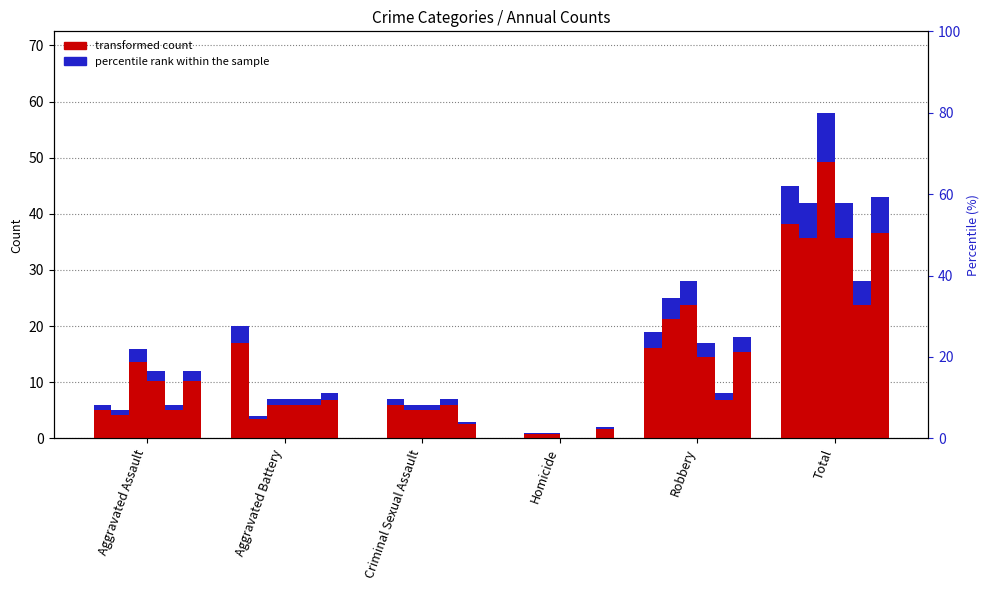

At which label does percentile rank within the sample first exceed 2?

Aggravated Battery